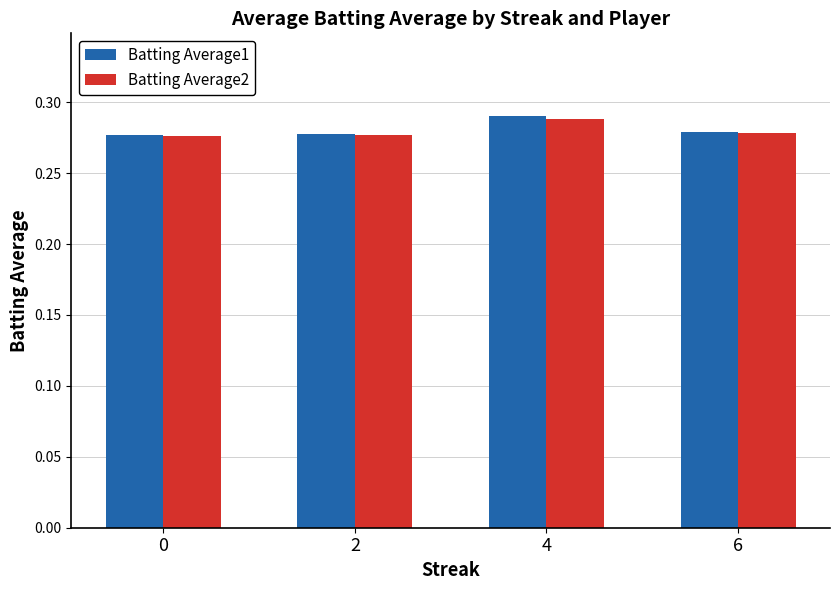

Does the chart contain any negative values?

No